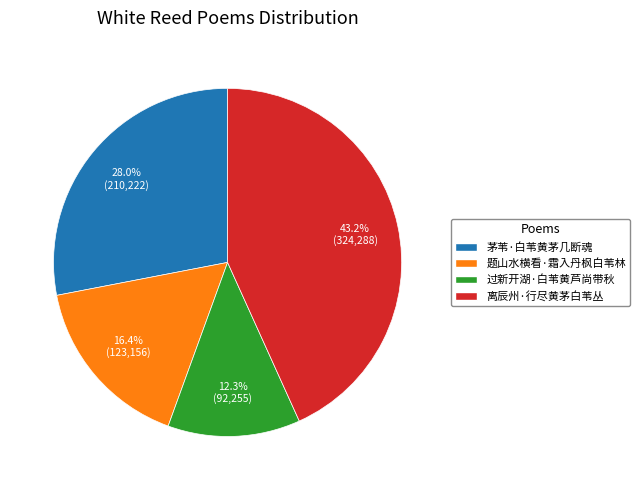

To the nearest percent, what is the difference between the 茅苇·白苇黄茅几断魂 and 离辰州·行尽黄茅白苇丛 slice percentages?

15%